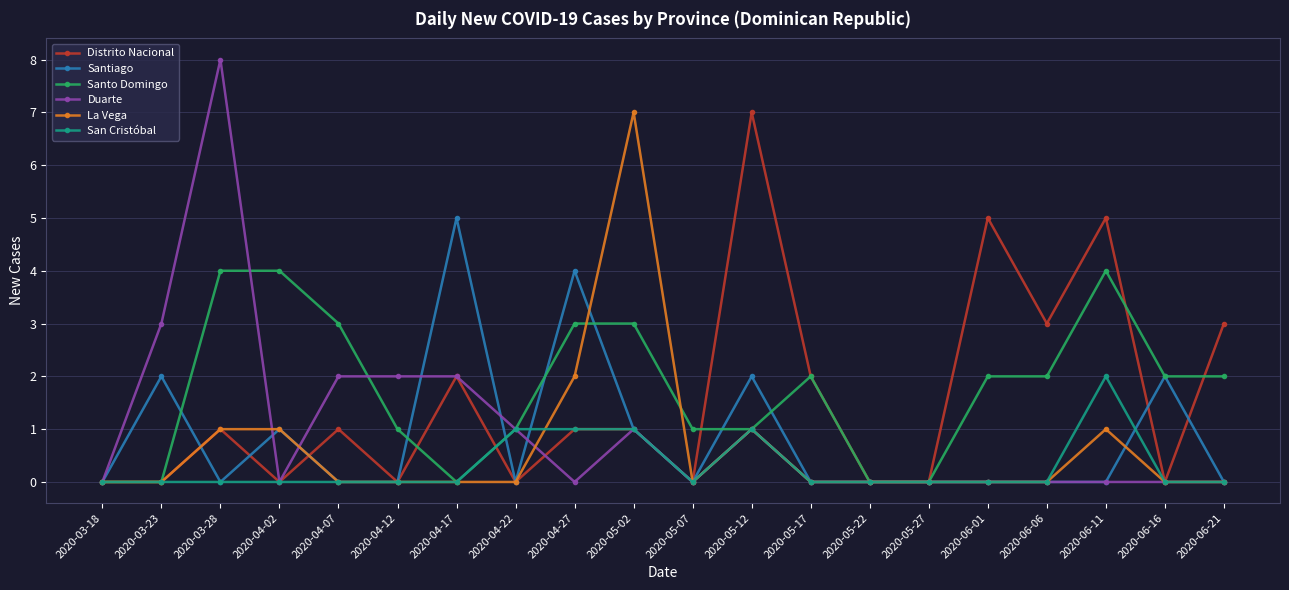

What is the total value across all series at 2020-06-21?

5